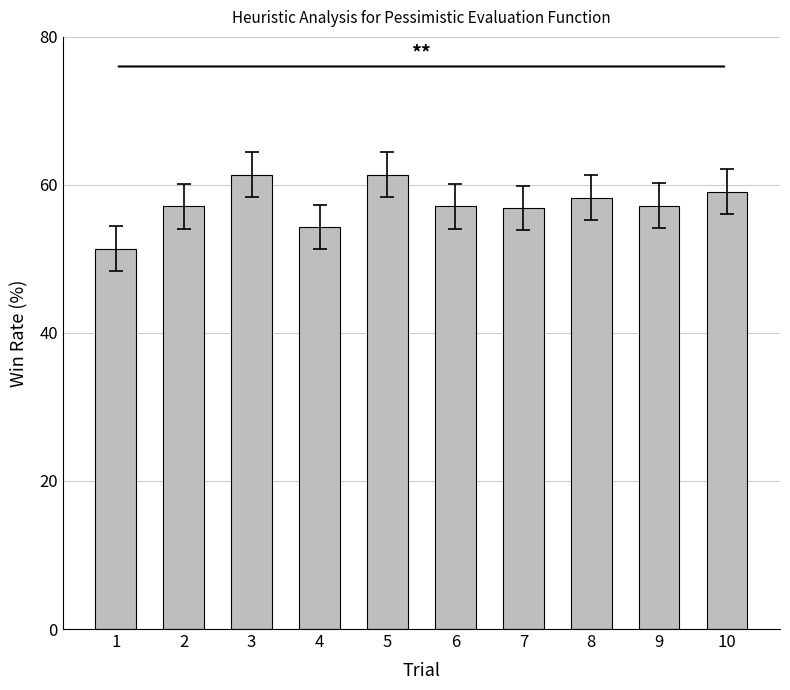

Does the chart contain any negative values?

No